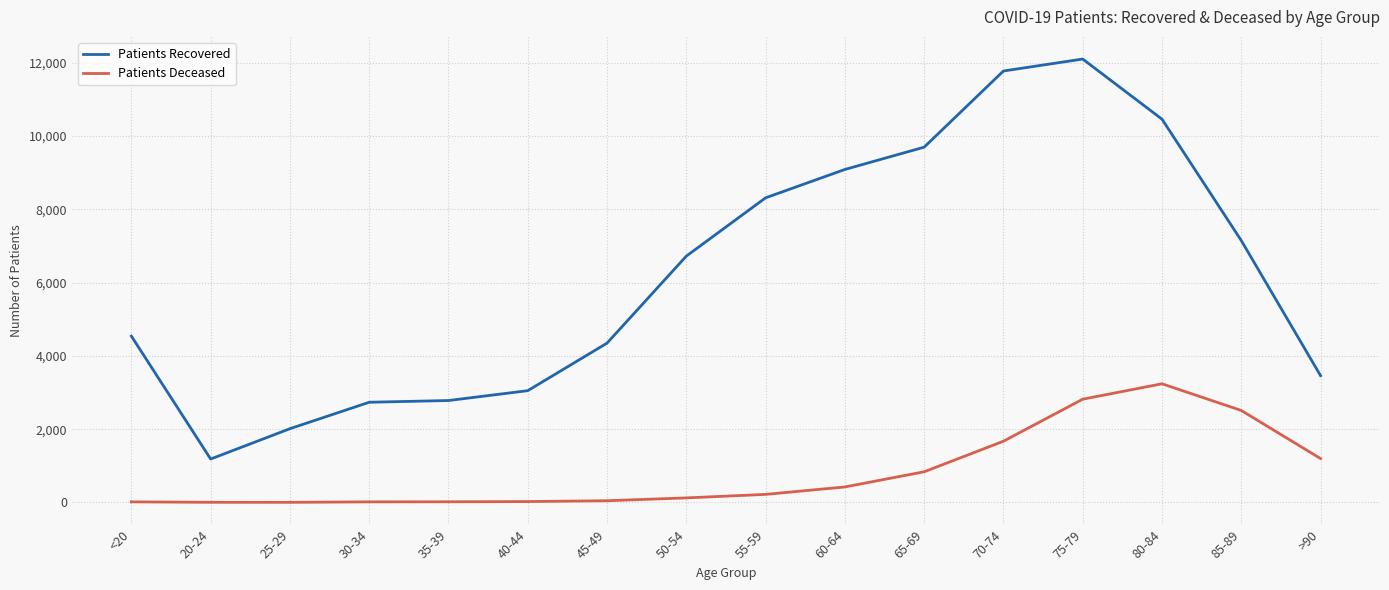

What is the minimum value shown in the chart?

3